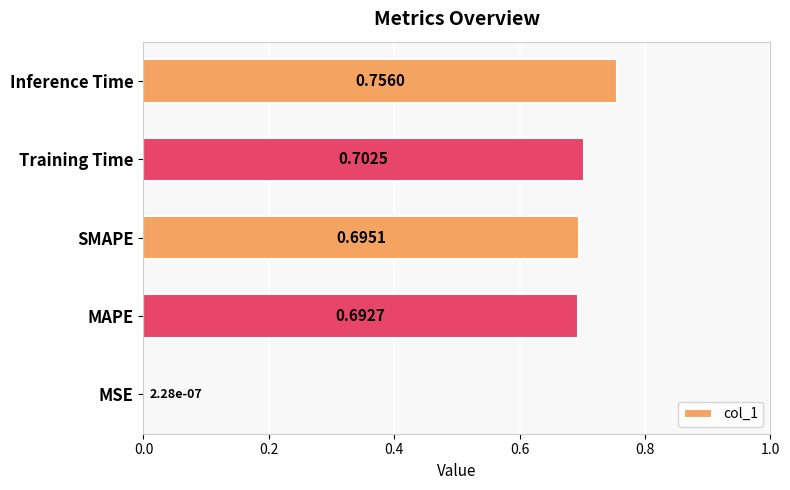

What is the sum of the values at Training Time and SMAPE?

1.4